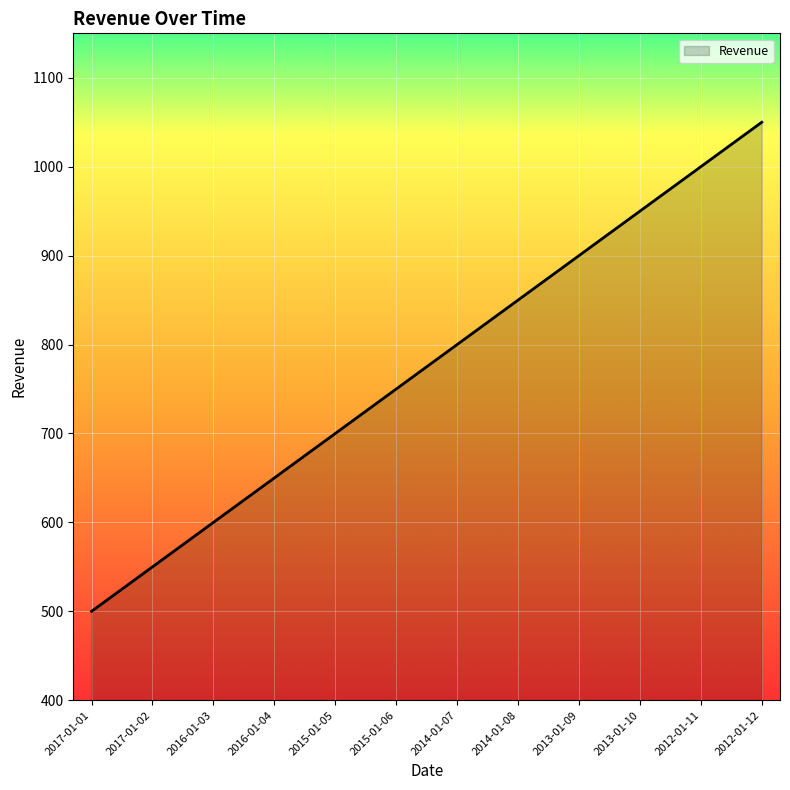

What is the approximate value at 2017-01-02, to the nearest 10?

550